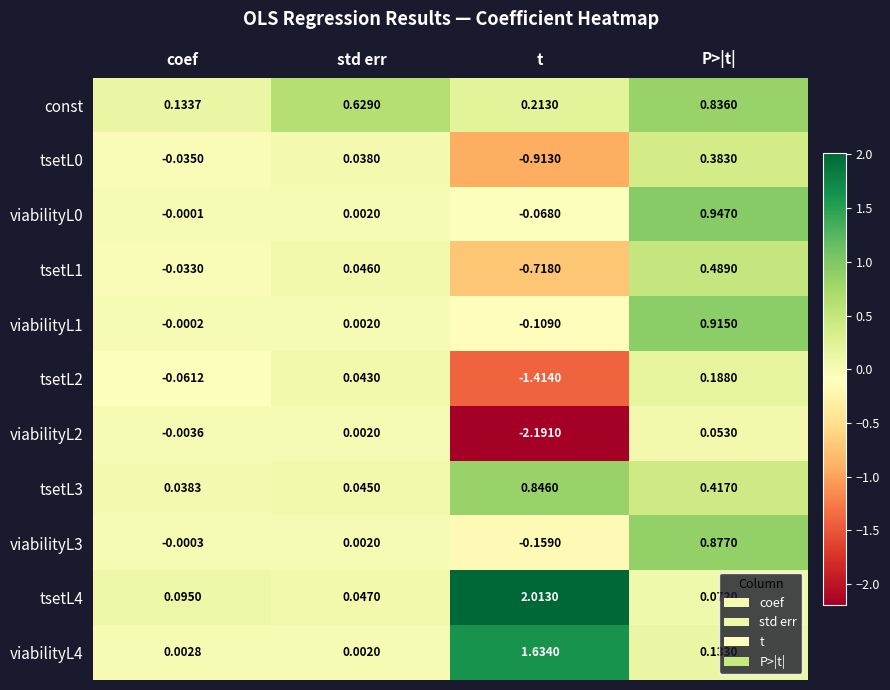

At which category is the sum across all series the highest?

P>|t|